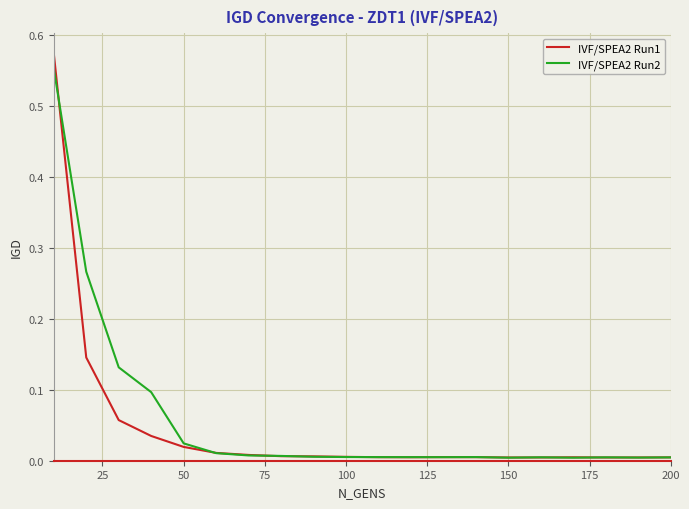

How many lines are shown in the chart?

2